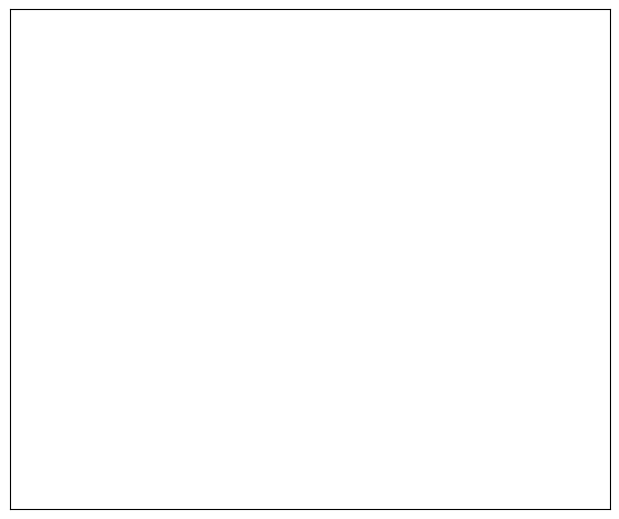

How many segments does this pie chart have?

10